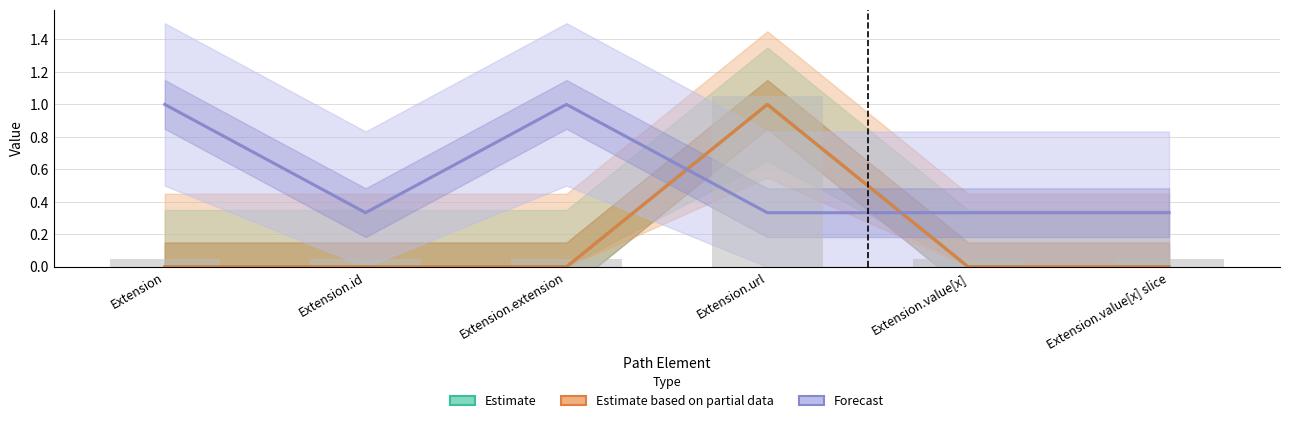

What is the average value of the Estimate based on partial data series?

0.2